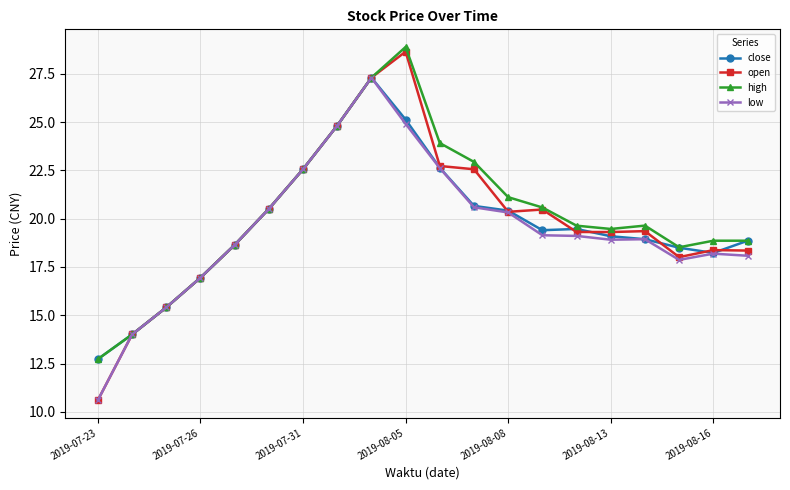

Which series has the widest spread of values?

open